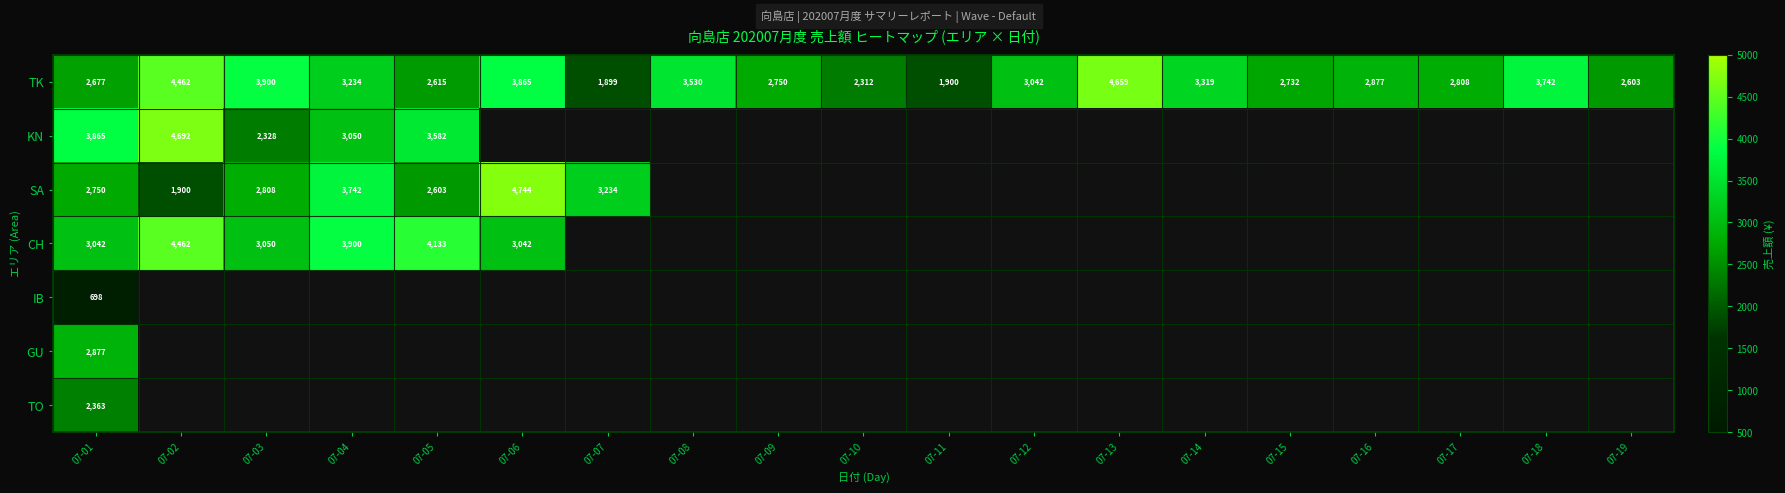

What is the sum of all TK values?

58926